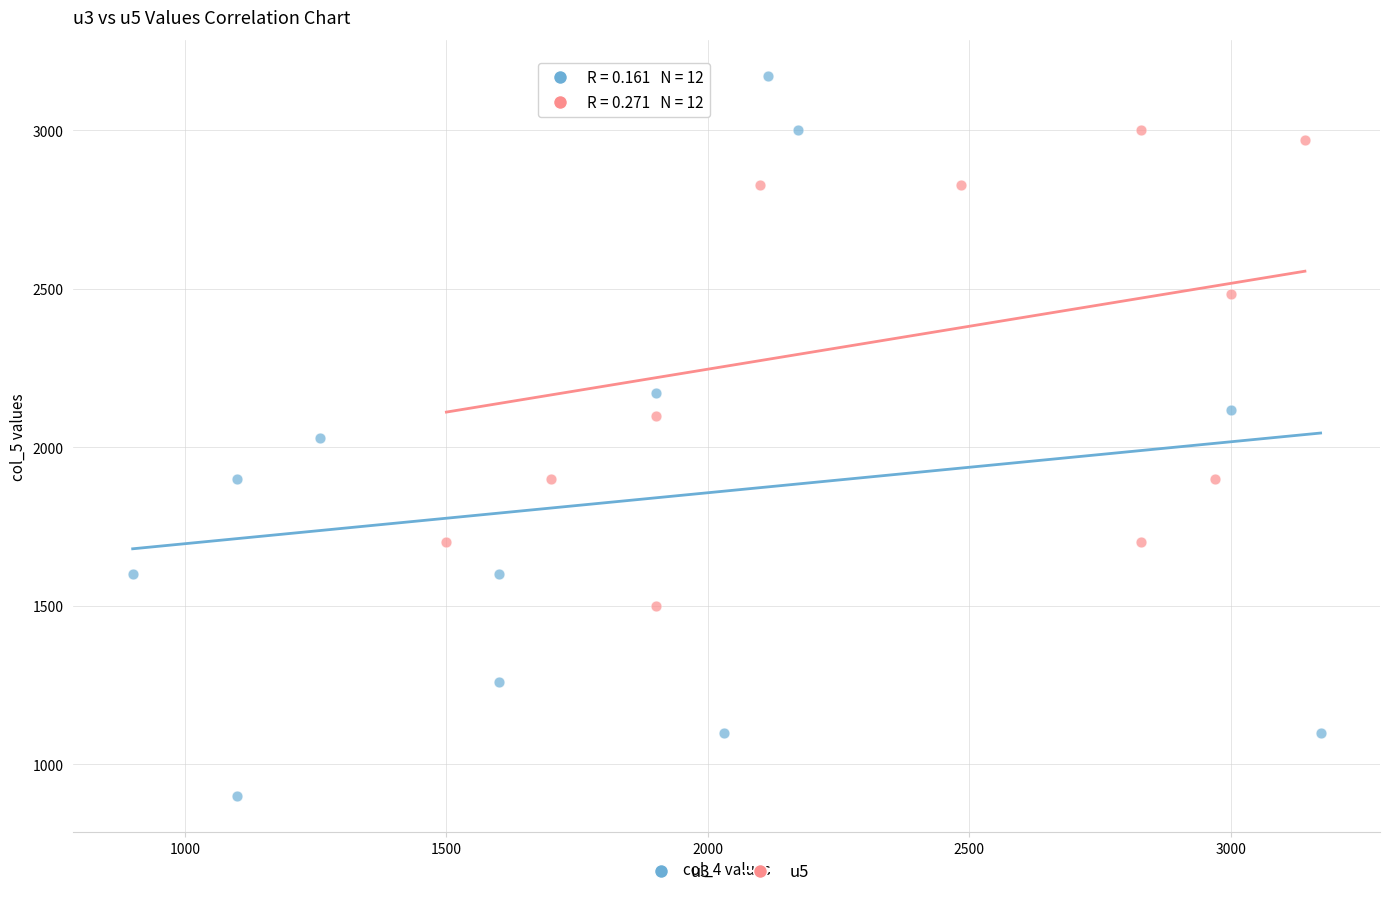

Which series contains the lowest Y value?

u3